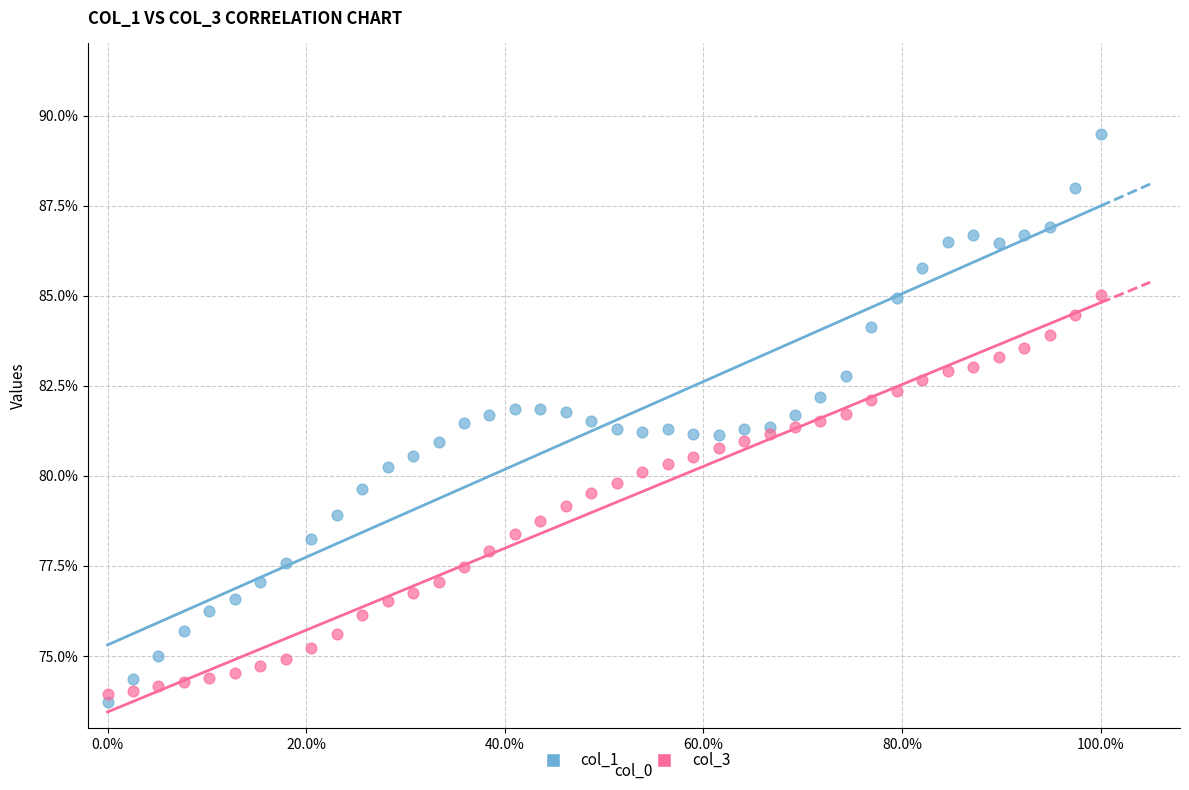

Which series contains the highest Y value?

col_1